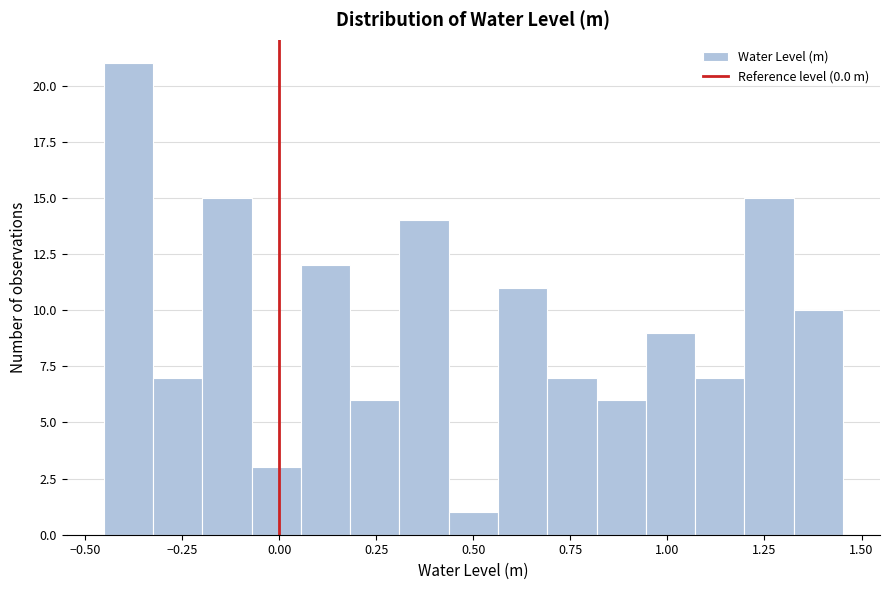

Read against the x-axis, roughly where is the centre of the tallest bar?

-0.40